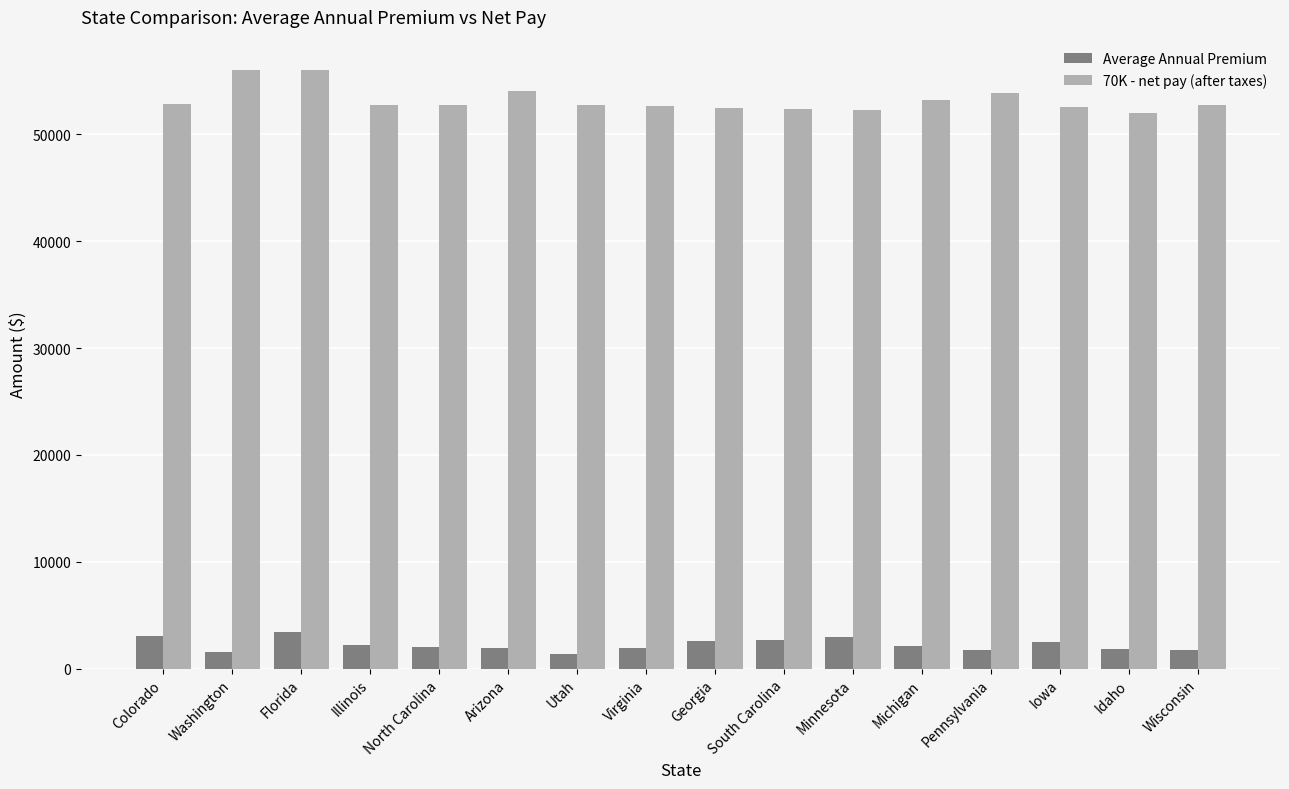

What position from the right is Florida?

14